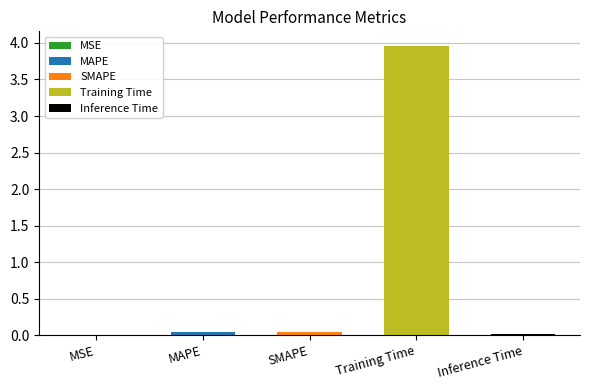

The chart shows a value of 0.0 at Inference Time. True or false?

True